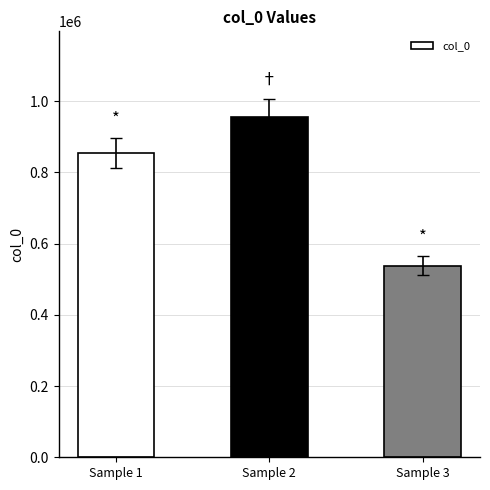

Which label corresponds to the largest value in the chart?

Sample 2